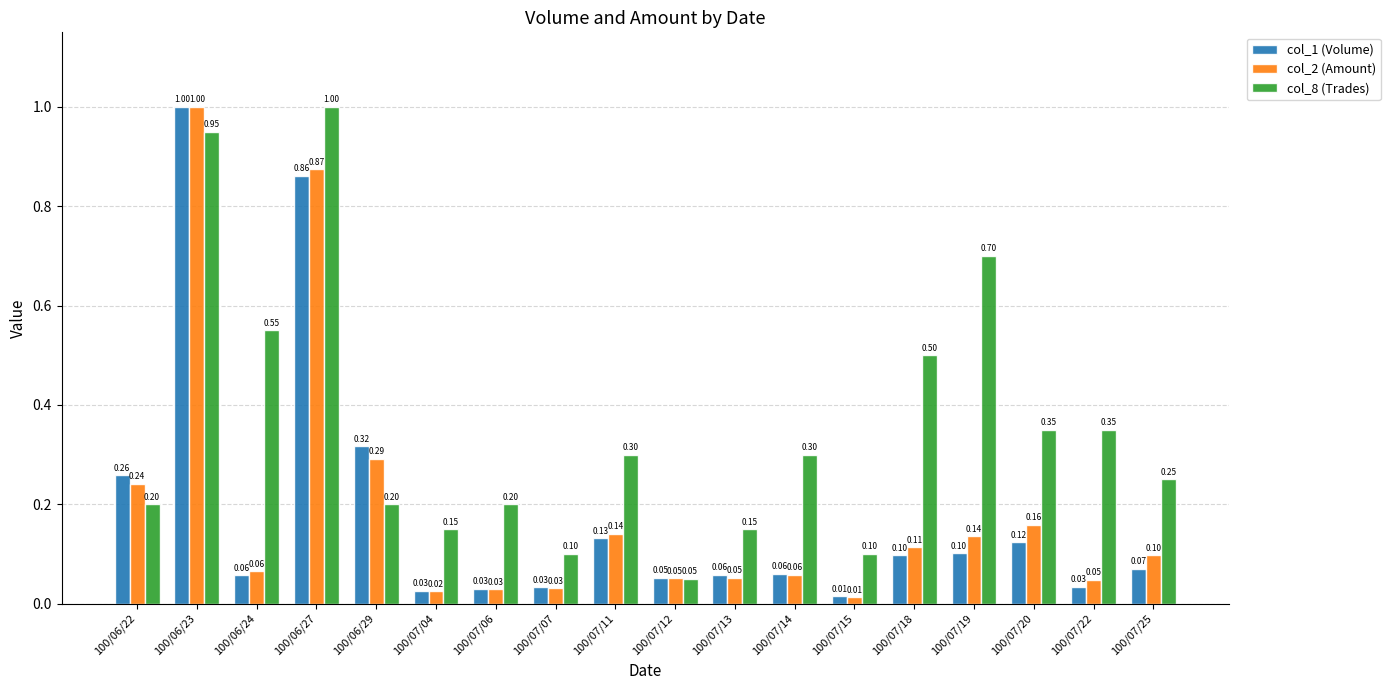

At which category is the sum across all series the highest?

100/06/23